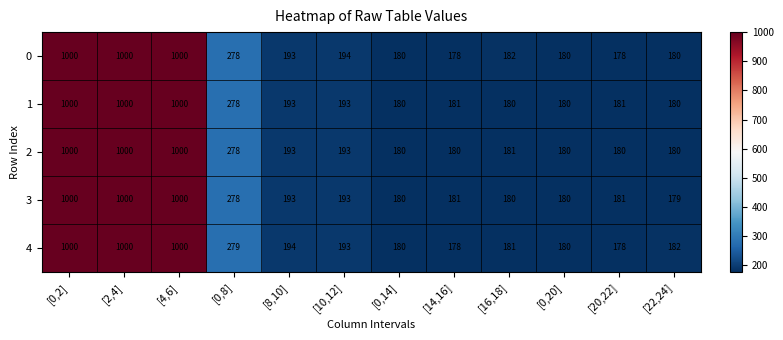

Between [0,8] and [22,24], which series saw the biggest shift?

3